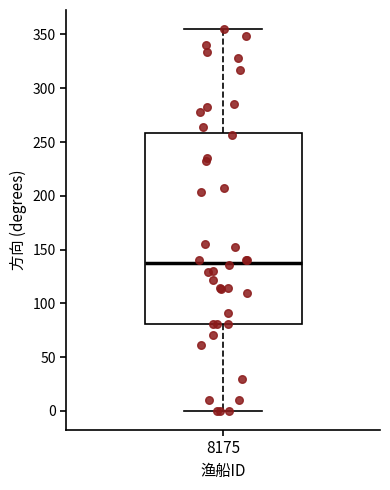

Where is the upper edge of the box at x = 8175 on the y-axis? The values are not printed on the chart, so give them approximately, as read against the axis.

260